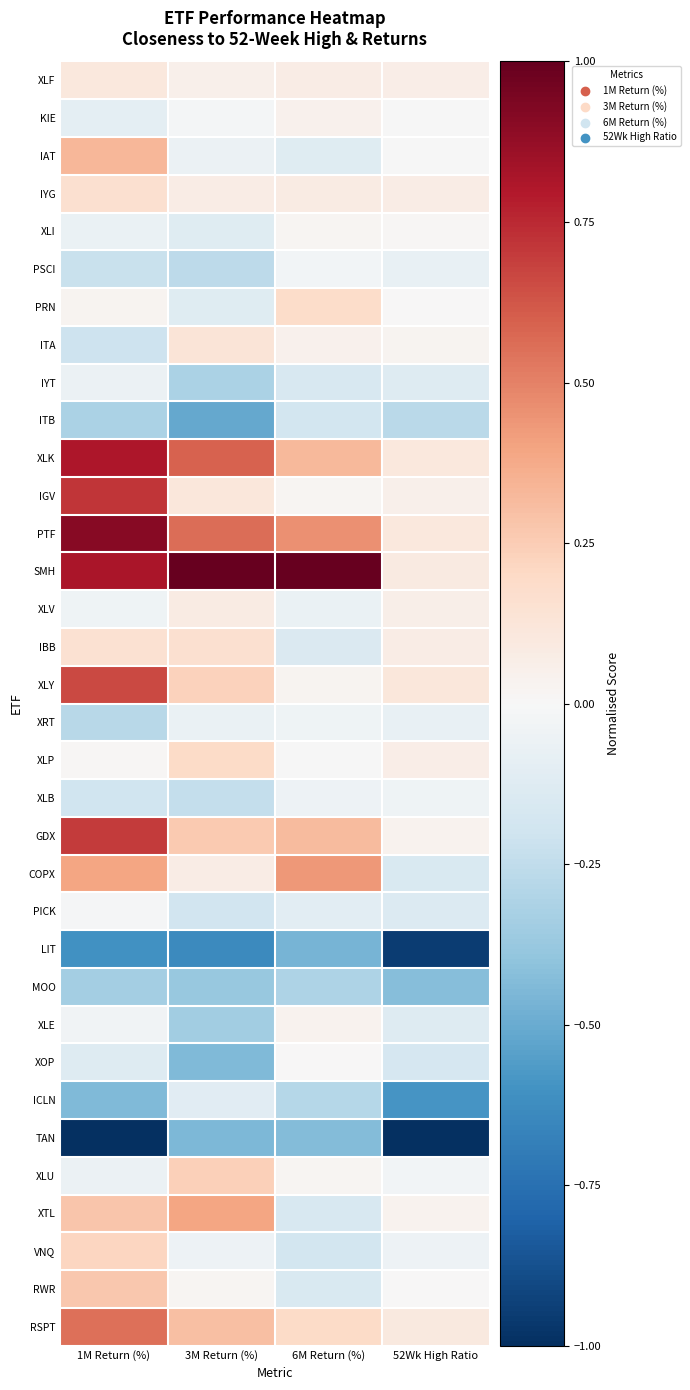

List the series in order of their peak value, highest first.

SMH, PTF, XLK, IGV, GDX, XLY, RSPT, COPX, XTL, IAT, RWR, XLU, VNQ, XLP, PRN, IYG, IBB, ITA, XLF, XLV, KIE, XLE, XLI, XOP, PICK, PSCI, XLB, XRT, IYT, ICLN, ITB, MOO, TAN, LIT